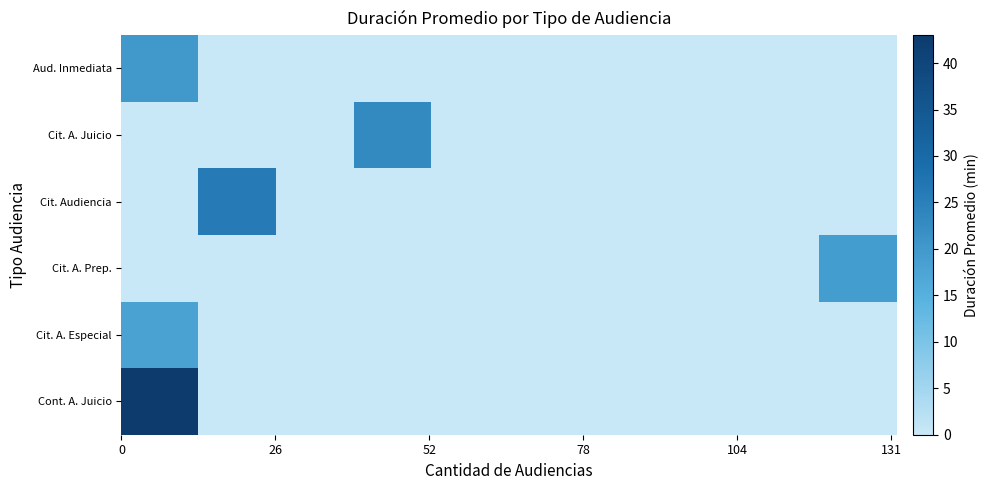

How many series are shown in this chart?

6